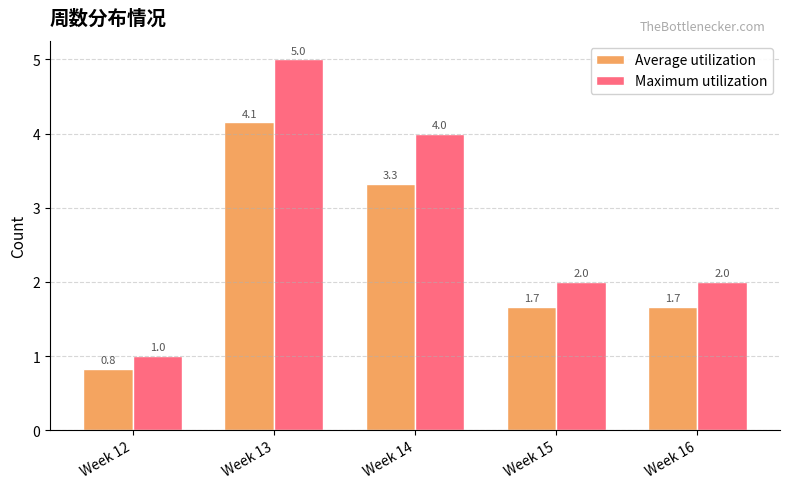

At which category is the sum across all series the highest?

Week 13